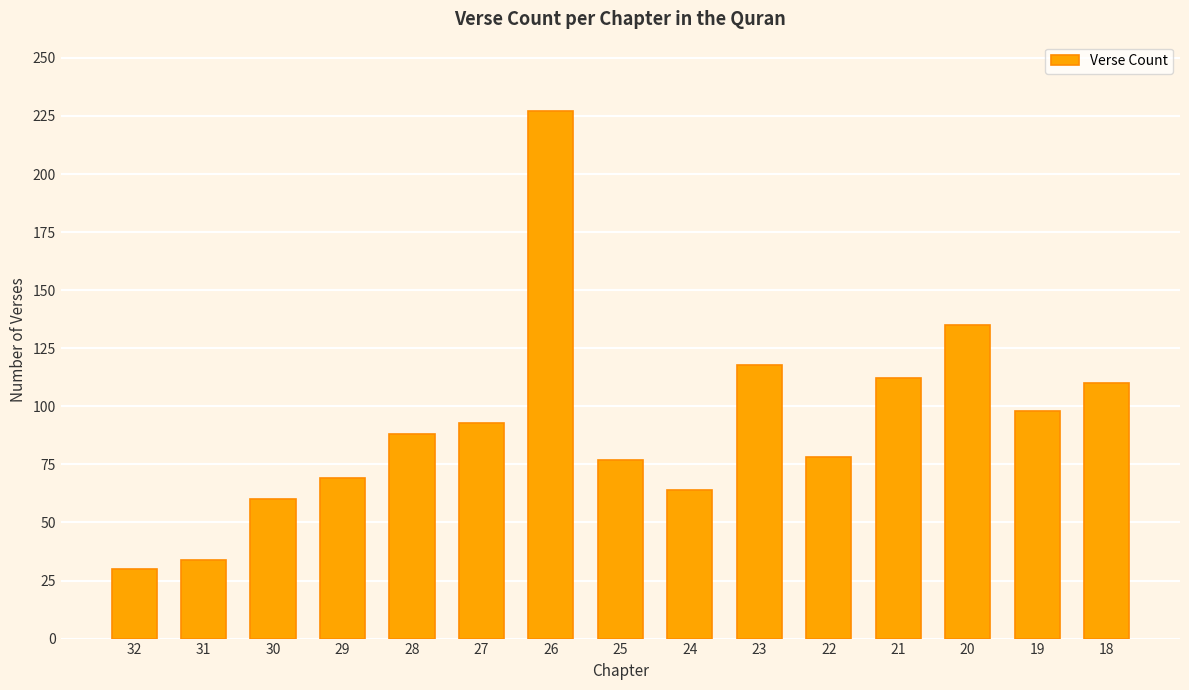

What is the value of the 5th bar from the left?

88